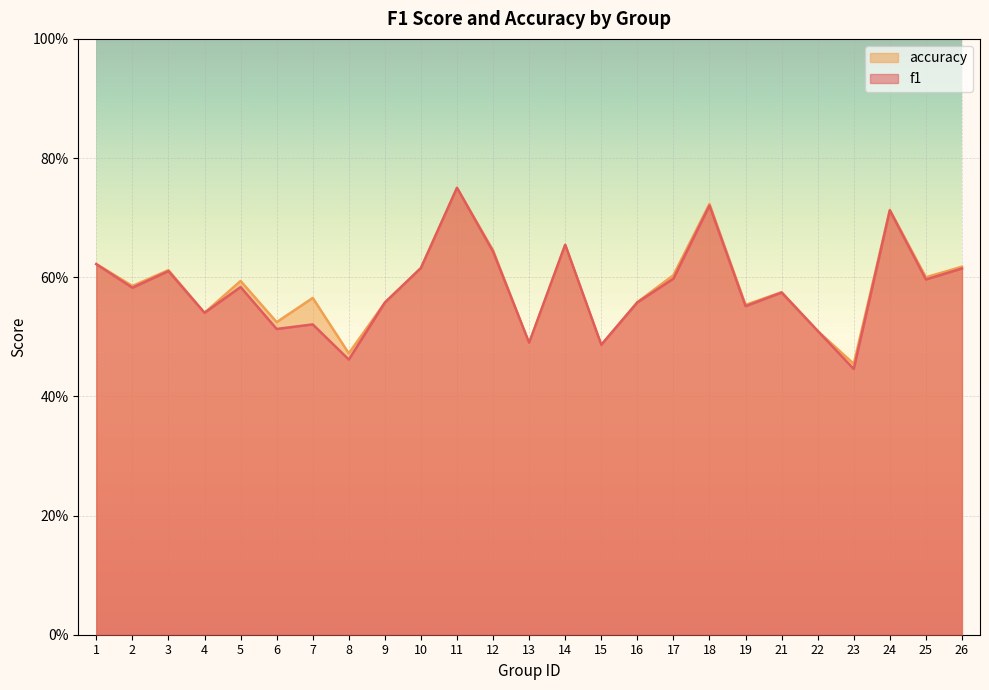

How many distinct data groups are displayed?

2